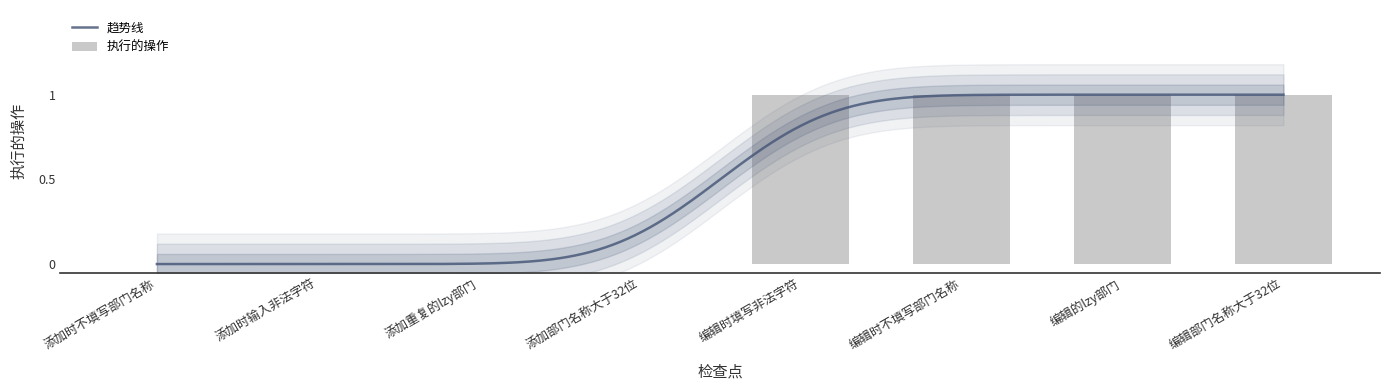

What position from the right is 编辑时填写非法字符?

4